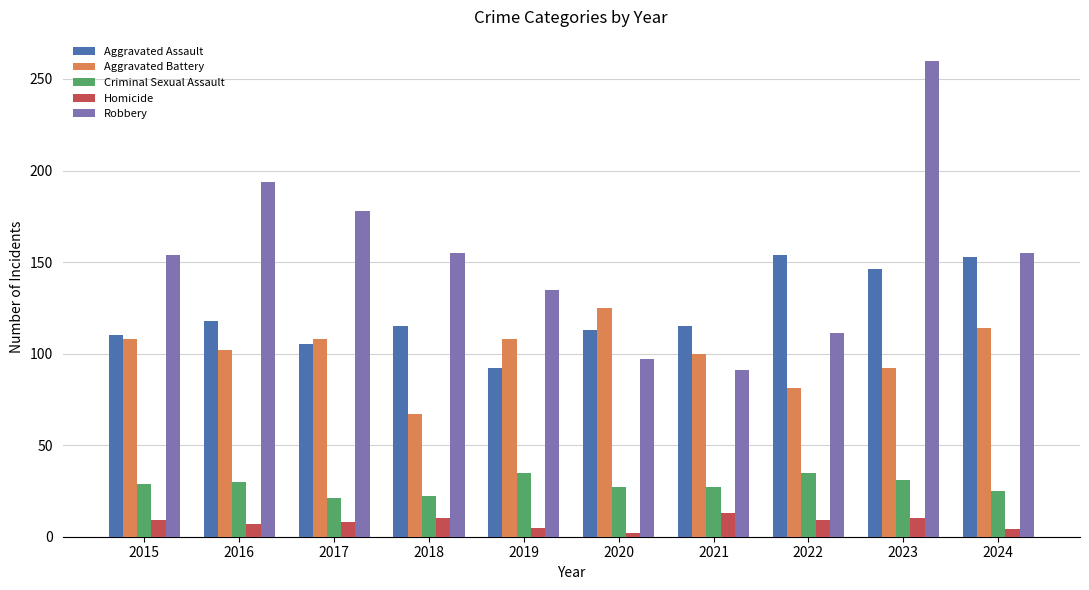

The Robbery series shows 222 at 2019. True or false?

False